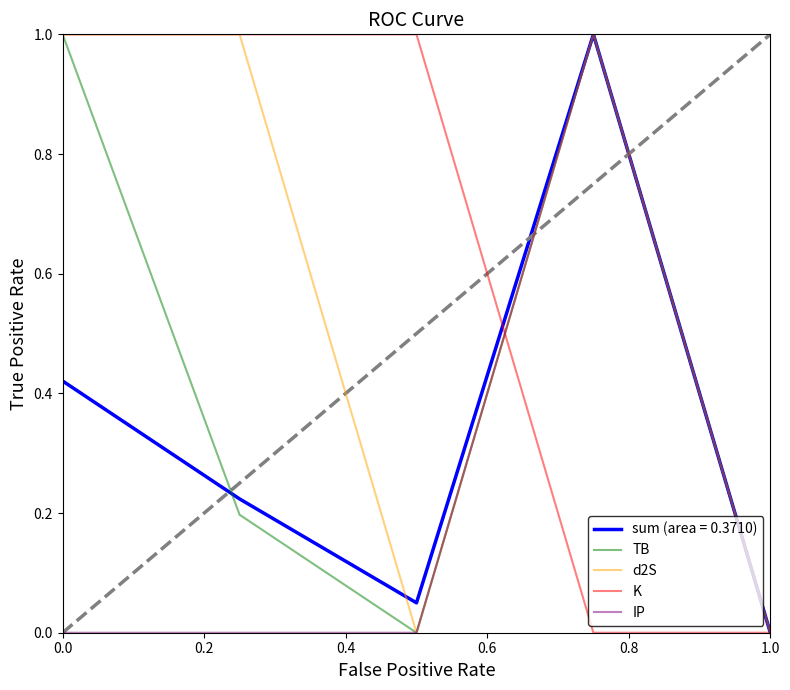

What is the maximum value shown in the chart?

1.0